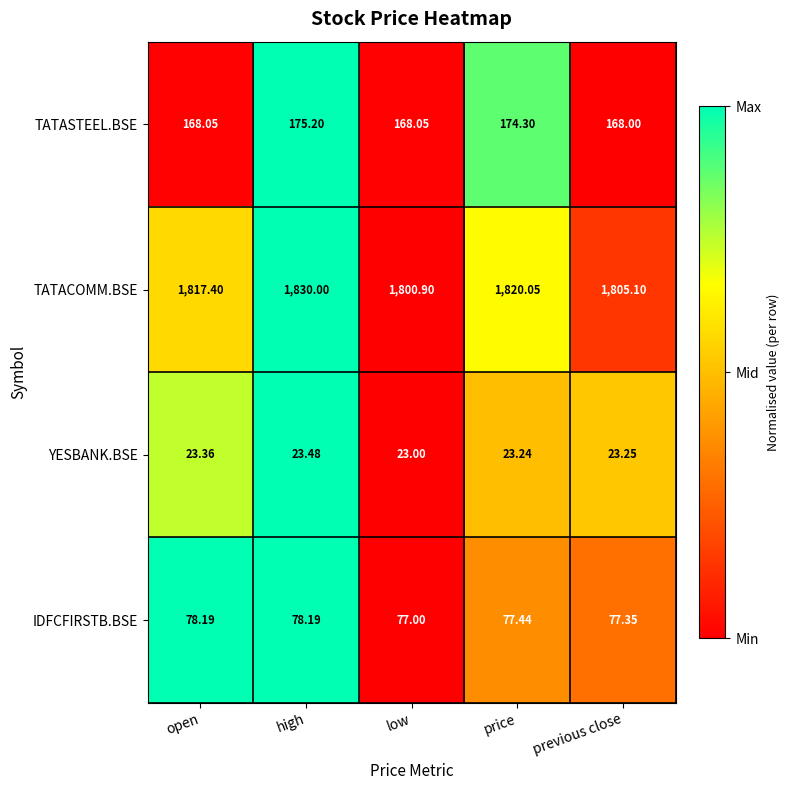

At previous close, list the series in order from largest to smallest.

TATACOMM.BSE, TATASTEEL.BSE, IDFCFIRSTB.BSE, YESBANK.BSE